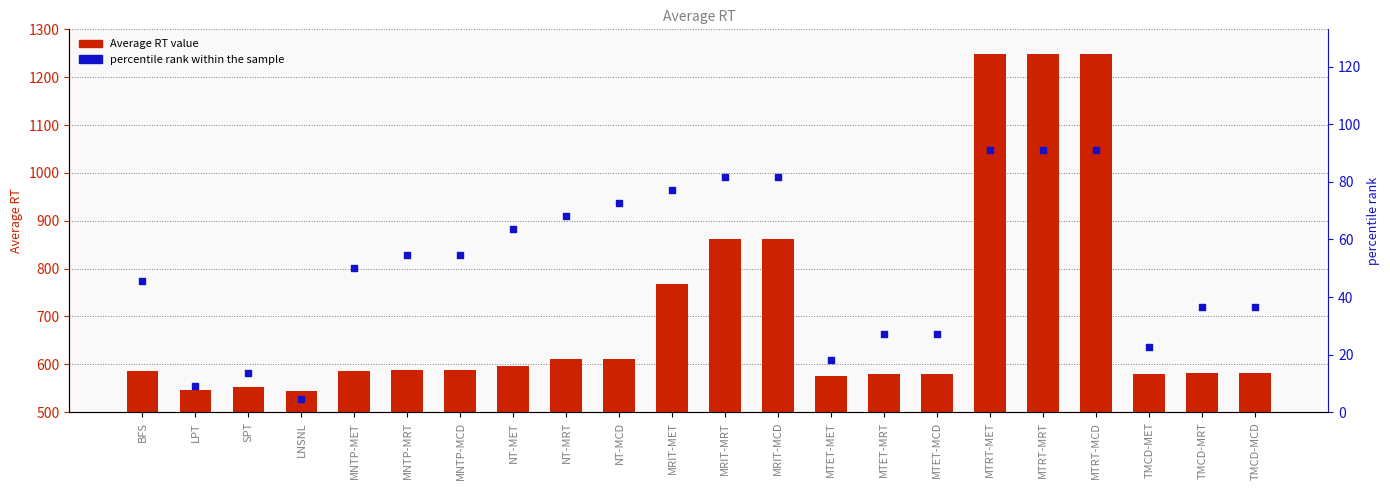

Which series has the largest total across all categories?

Average RT